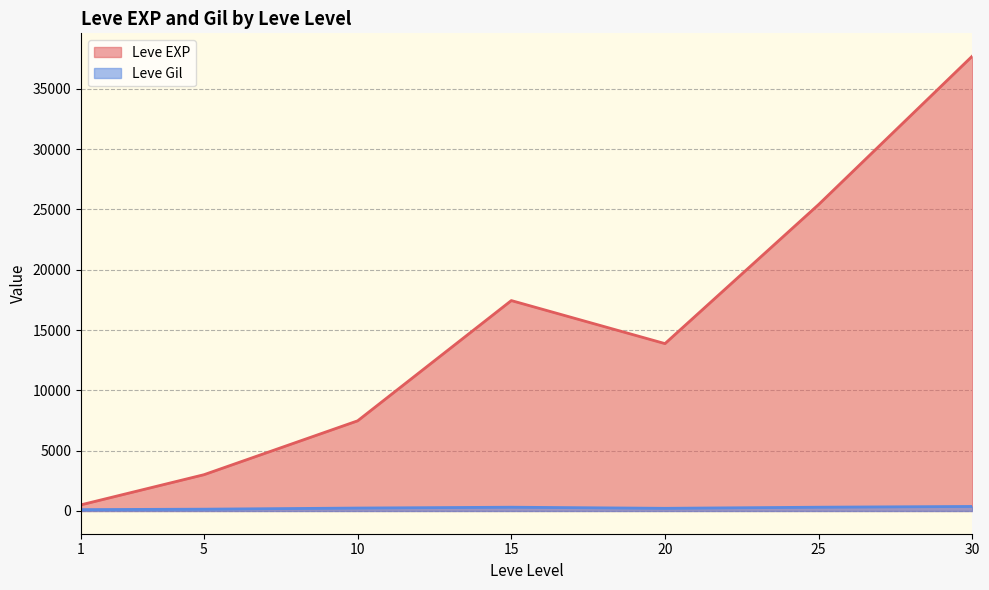

At which category does Leve EXP reach its first local valley?

20